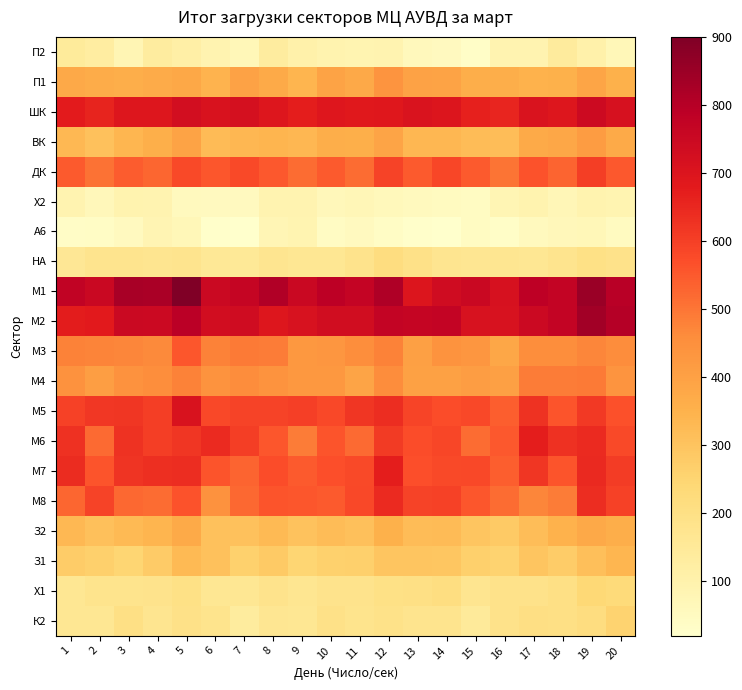

Reading left to right, list all the values displayed in this chart.

П2: 1=143	2=129	3=79	4=133	5=113	6=89	7=70	8=132	9=103	10=94	11=88	12=89	13=58	14=51	15=33	16=91	17=90	18=137	19=105	20=71
П1: 1=376	2=366	3=363	4=368	5=379	6=345	7=396	8=371	9=340	10=394	11=375	12=437	13=398	14=394	15=363	16=363	17=348	18=353	19=386	20=351
ШК: 1=678	2=657	3=697	4=696	5=728	6=710	7=718	8=696	9=673	10=691	11=685	12=690	13=706	14=700	15=666	16=654	17=707	18=696	19=742	20=717
ВК: 1=330	2=308	3=339	4=360	5=393	6=325	7=334	8=343	9=333	10=362	11=357	12=390	13=336	14=334	15=320	16=318	17=373	18=381	19=412	20=372
ДК: 1=549	2=507	3=545	4=526	5=580	6=555	7=580	8=550	9=518	10=549	11=517	12=594	13=547	14=587	15=546	16=502	17=562	18=532	19=602	20=550
Х2: 1=89	2=66	3=93	4=89	5=55	6=54	7=54	8=90	9=92	10=66	11=72	12=62	13=57	14=50	15=45	16=80	17=95	18=74	19=95	20=86
А6: 1=34	2=40	3=53	4=85	5=69	6=25	7=20	8=78	9=88	10=43	11=54	12=40	13=25	14=21	15=45	16=32	17=55	18=68	19=71	20=48
НА: 1=159	2=176	3=175	4=174	5=177	6=155	7=154	8=173	9=163	10=162	11=183	12=213	13=194	14=174	15=165	16=171	17=163	18=177	19=197	20=186
М1: 1=774	2=755	3=826	4=824	5=900	6=751	7=764	8=810	9=753	10=787	11=766	12=813	13=700	14=735	15=753	16=717	17=784	18=770	19=850	20=796
М2: 1=674	2=680	3=749	4=747	5=791	6=729	7=736	8=697	9=714	10=732	11=732	12=771	13=765	14=772	15=713	16=713	17=746	18=772	19=835	20=802
М3: 1=479	2=474	3=472	4=466	5=556	6=478	7=494	8=488	9=428	10=430	11=456	12=479	13=403	14=440	15=430	16=384	17=455	18=455	19=472	20=457
М4: 1=445	2=408	3=444	4=456	5=480	6=442	7=457	8=441	9=429	10=426	11=388	12=458	13=400	14=399	15=409	16=404	17=490	18=488	19=494	20=437
М5: 1=596	2=617	3=621	4=604	5=708	6=581	7=594	8=593	9=598	10=583	11=619	12=636	13=588	14=571	15=581	16=540	17=627	18=559	19=613	20=565
М6: 1=629	2=520	3=627	4=602	5=620	6=644	7=603	8=556	9=490	10=558	11=519	12=608	13=573	14=587	15=516	16=550	17=670	18=631	19=643	20=579
М7: 1=639	2=557	3=624	4=633	5=638	6=557	7=532	8=570	9=547	10=569	11=580	12=671	13=567	14=579	15=581	16=541	17=621	18=557	19=648	20=605
М8: 1=528	2=594	3=522	4=518	5=563	6=445	7=524	8=559	9=555	10=546	11=581	12=644	13=592	14=596	15=555	16=518	17=472	18=488	19=638	20=596
З2: 1=332	2=309	3=328	4=342	5=372	6=307	7=308	8=329	9=303	10=322	11=312	12=353	13=321	14=323	15=298	16=282	17=318	18=347	19=375	20=362
З1: 1=275	2=266	3=250	4=280	5=326	6=306	7=264	8=283	9=249	10=262	11=266	12=295	13=298	14=294	15=266	16=255	17=295	18=276	19=314	20=337
Х1: 1=163	2=179	3=181	4=184	5=196	6=163	7=163	8=184	9=169	10=183	11=184	12=198	13=200	14=212	15=172	16=188	17=186	18=199	19=237	20=228
К2: 1=164	2=163	3=199	4=174	5=195	6=180	7=136	8=167	9=164	10=194	11=180	12=189	13=177	14=178	15=145	16=188	17=204	18=202	19=213	20=254